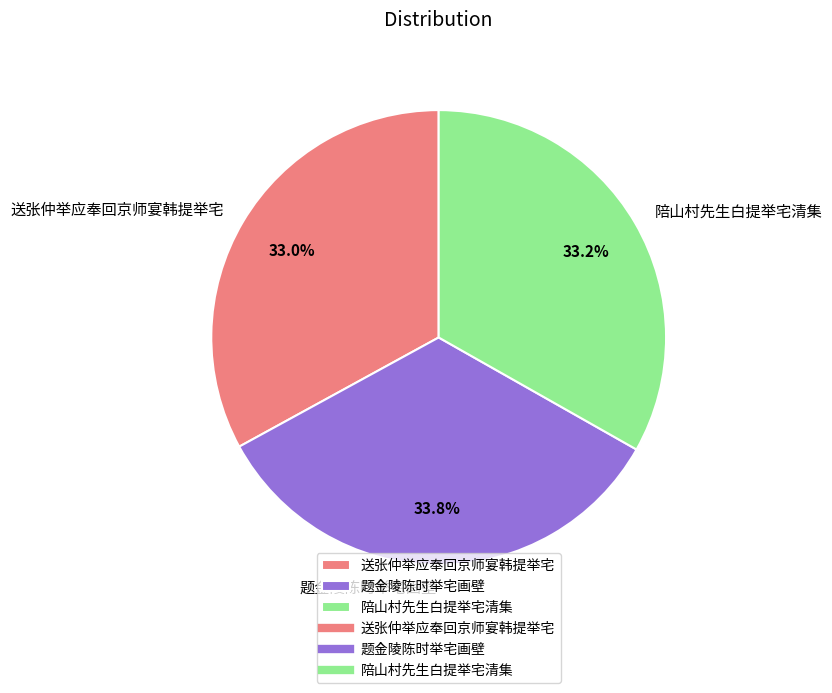

Approximately how many times larger is the value at 题金陵陈时举宅画壁 compared to 送张仲举应奉回京师宴韩提举宅?

1.0